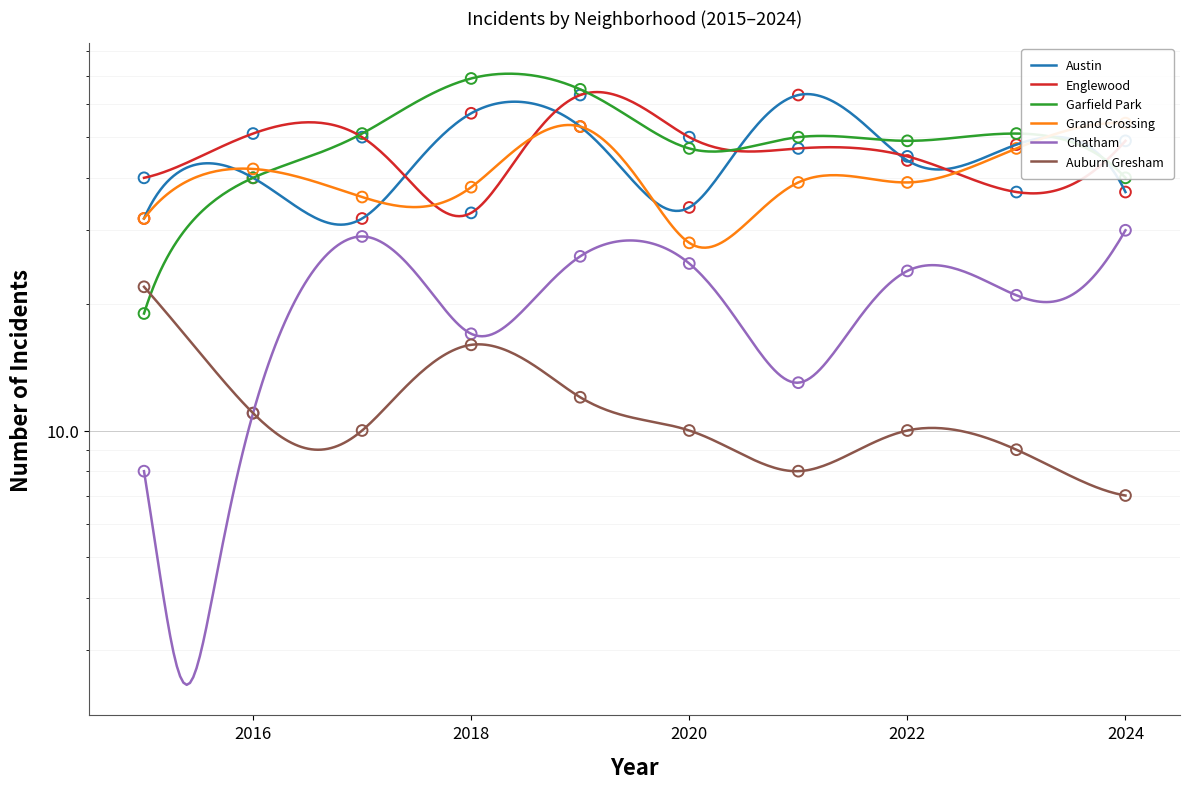

At which category is the sum across all series the highest?

2019